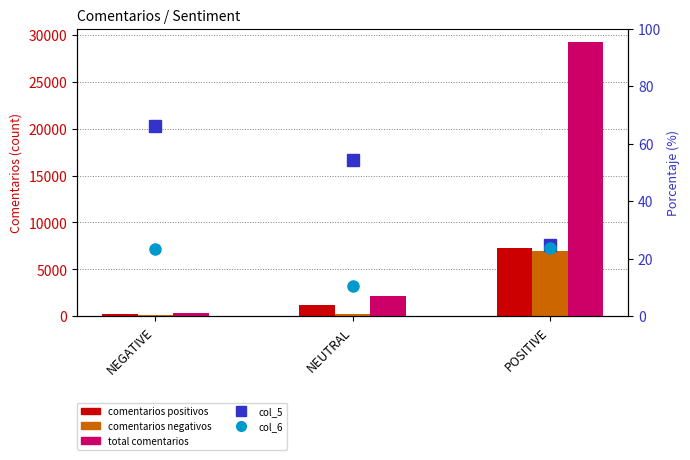

Reading left to right, list all the values displayed in this chart.

comentarios positivos: NEGATIVE=224.0	NEUTRAL=1158.0	POSITIVE=7233.0
comentarios negativos: NEGATIVE=79.0	NEUTRAL=223.0	POSITIVE=6933.0
total comentarios: NEGATIVE=338.0	NEUTRAL=2138.0	POSITIVE=29217.0
col_5: NEGATIVE=66.3	NEUTRAL=54.2	POSITIVE=24.8
col_6: NEGATIVE=23.4	NEUTRAL=10.4	POSITIVE=23.7